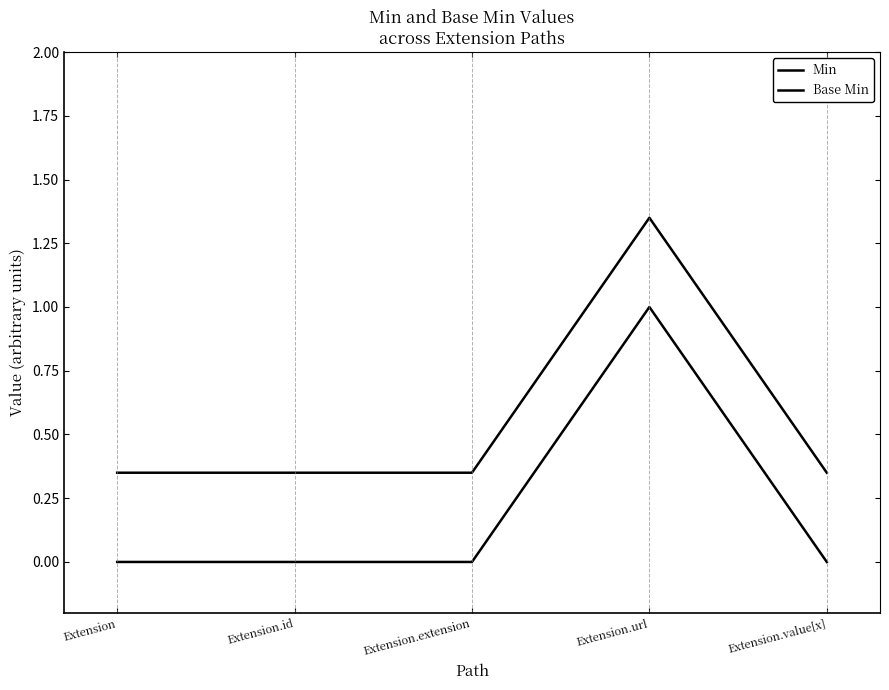

What value does the Base Min series have at Extension?

0.3